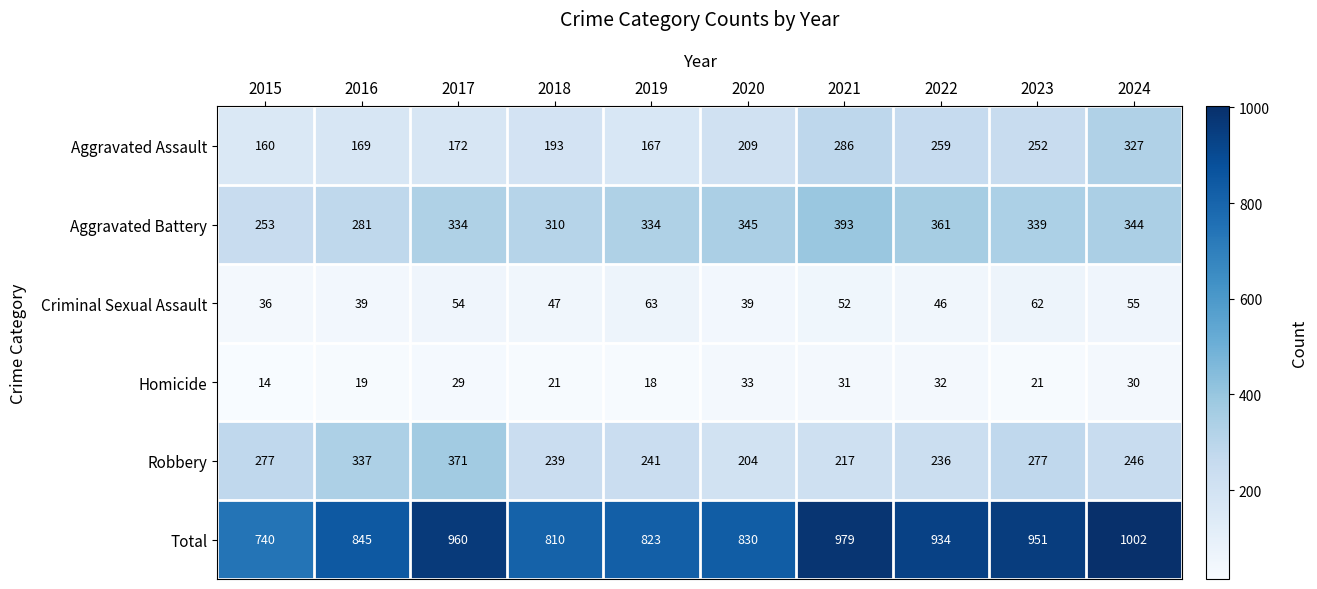

What is the difference between the maximum and minimum values in the Total series?

262